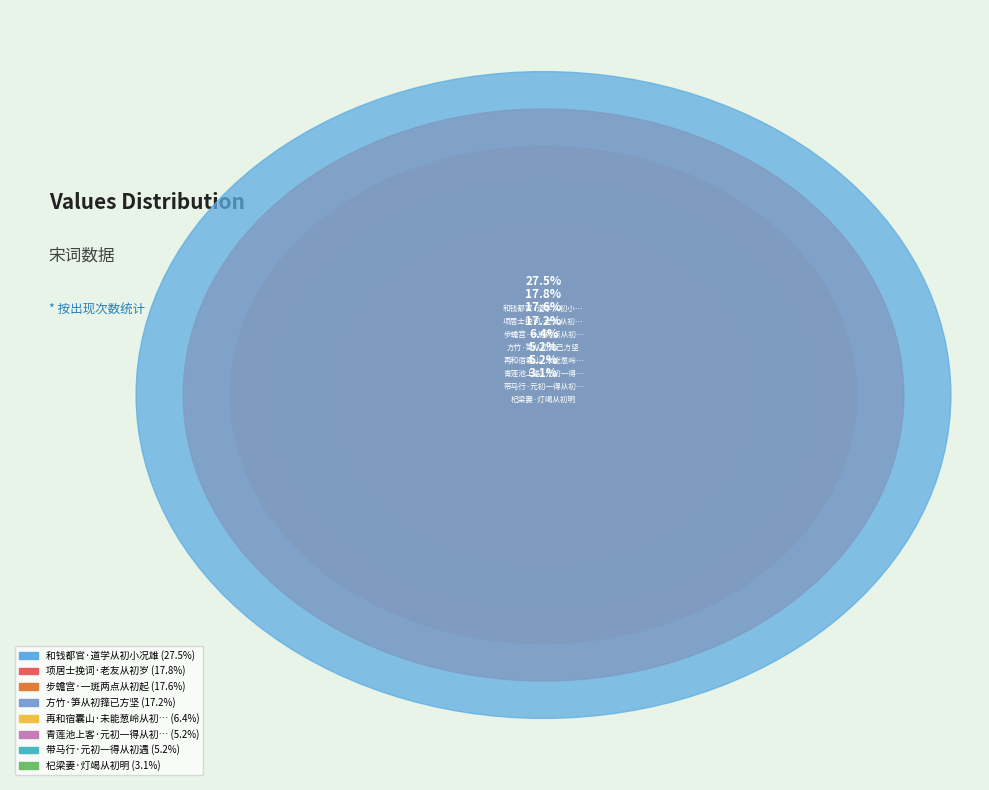

To the nearest percent, what portion does 杞梁妻·灯竭从初明 represent?

3%